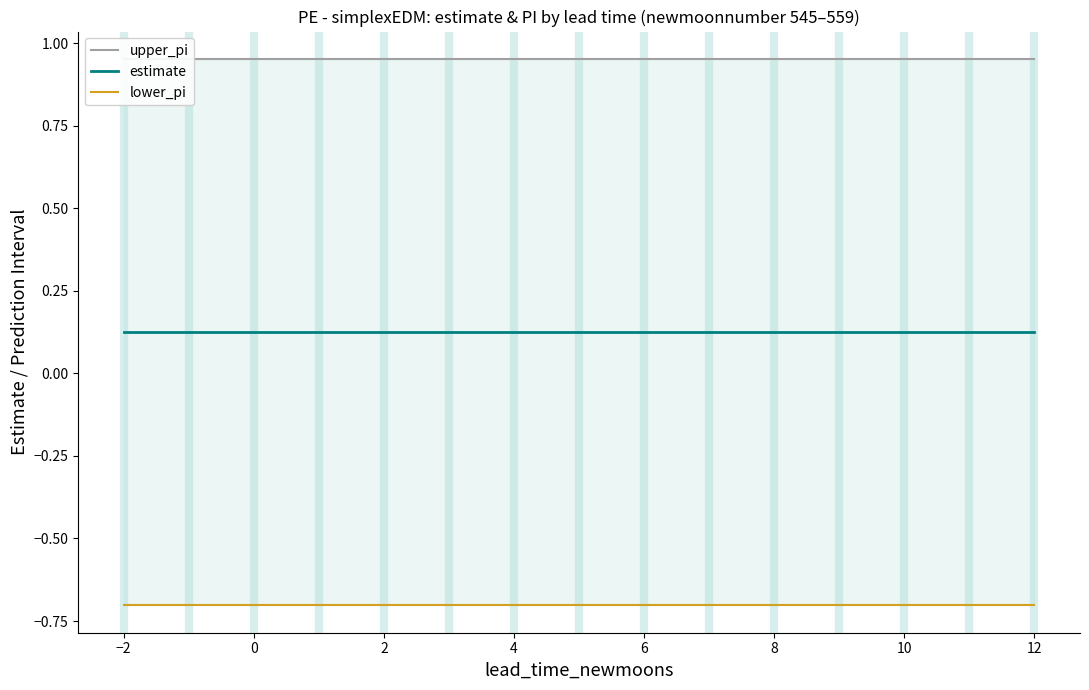

What are all the series names shown in the legend?

upper_pi, estimate, lower_pi